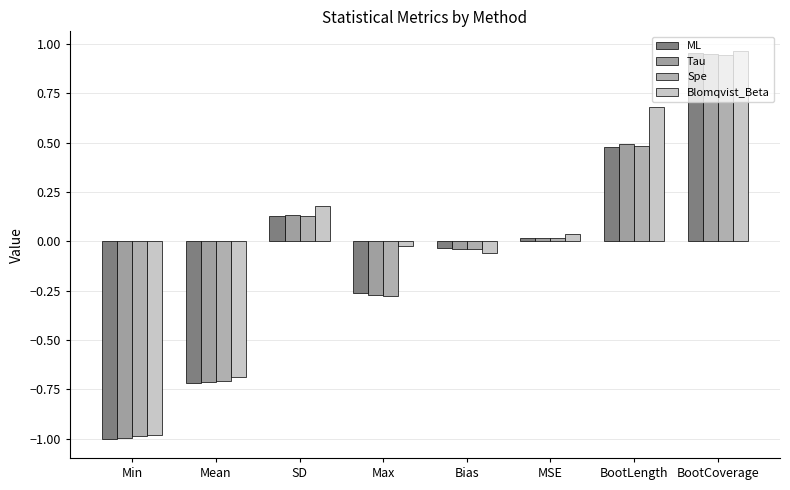

Rank the series at BootCoverage from highest to lowest value.

Blomqvist_Beta, ML, Tau, Spe